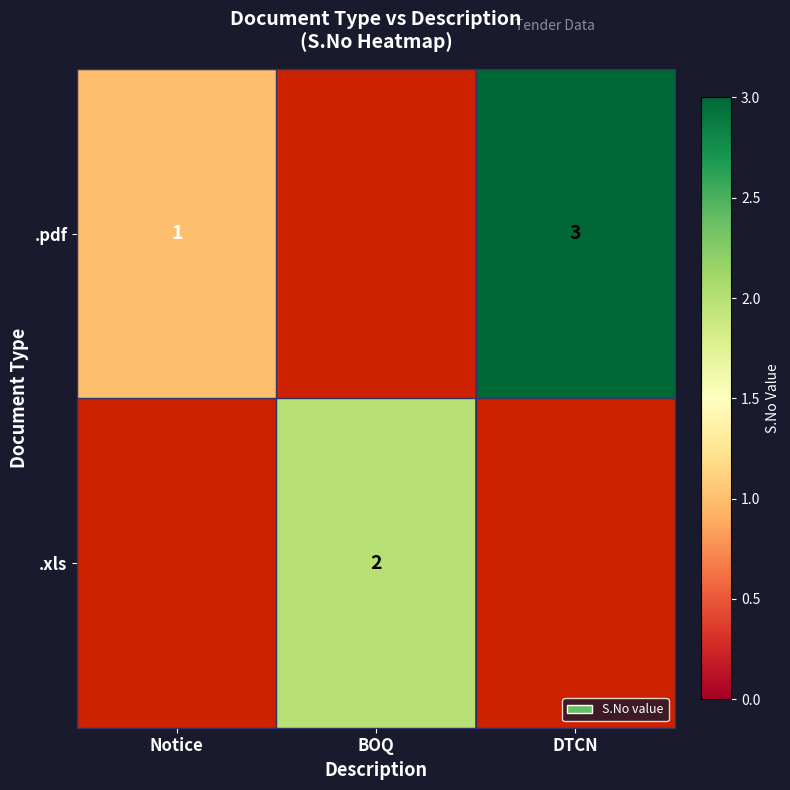

How many data points does each series have?

3